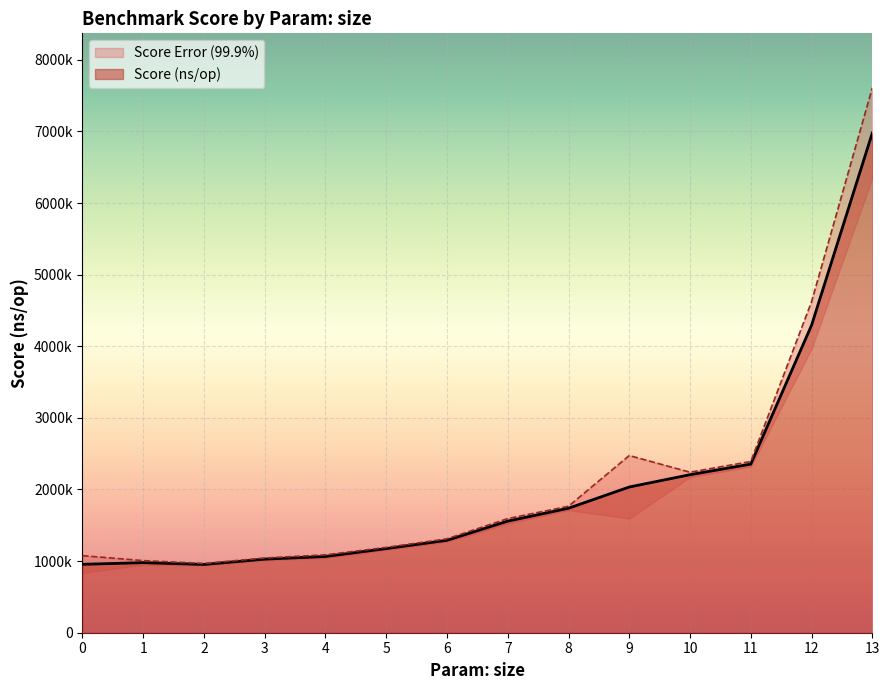

How many data points does each series have?

14